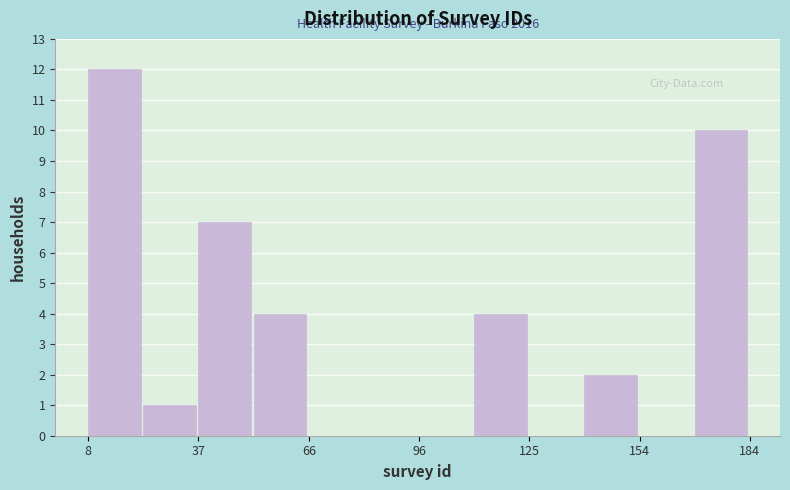

Around what value on the x-axis is the tallest bar? Give the approximate position of its centre, as read against the axis.

15